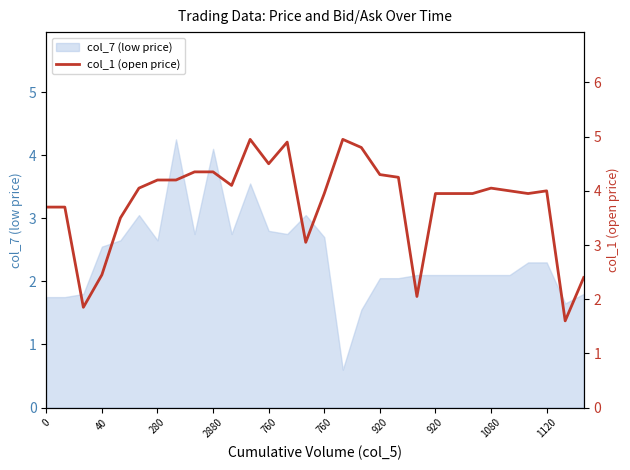

How many values exceed 4?

14